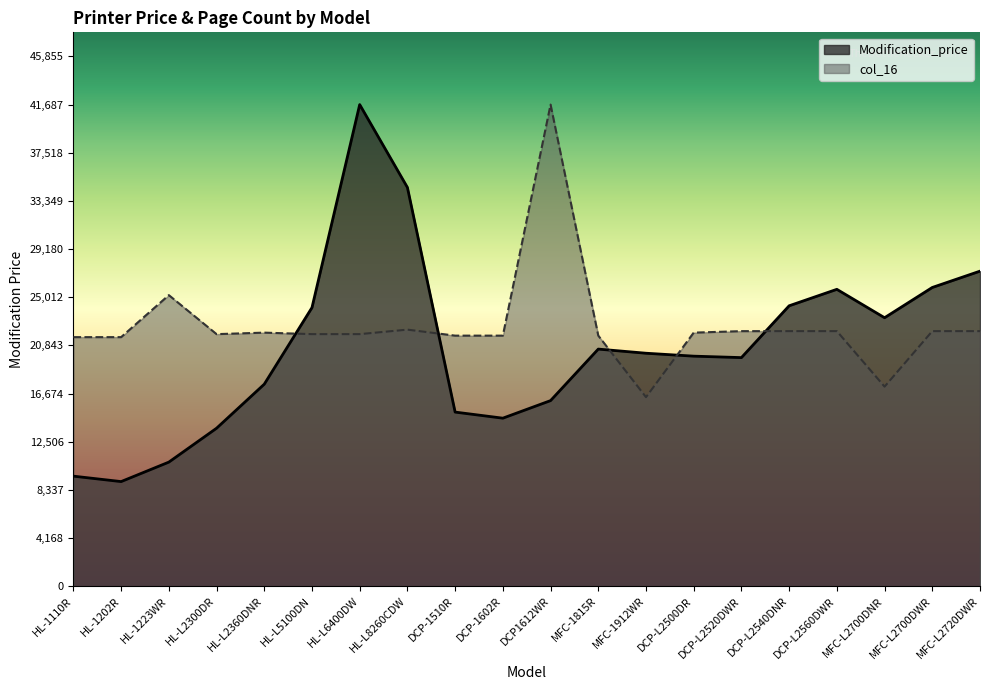

Rank the categories by Modification_price value from lowest to highest.

HL-1202R, HL-1110R, HL-1223WR, HL-L2300DR, DCP-1602R, DCP-1510R, DCP1612WR, HL-L2360DNR, DCP-L2520DWR, DCP-L2500DR, MFC-1912WR, MFC-1815R, MFC-L2700DNR, HL-L5100DN, DCP-L2540DNR, DCP-L2560DWR, MFC-L2700DWR, MFC-L2720DWR, HL-L8260CDW, HL-L6400DW